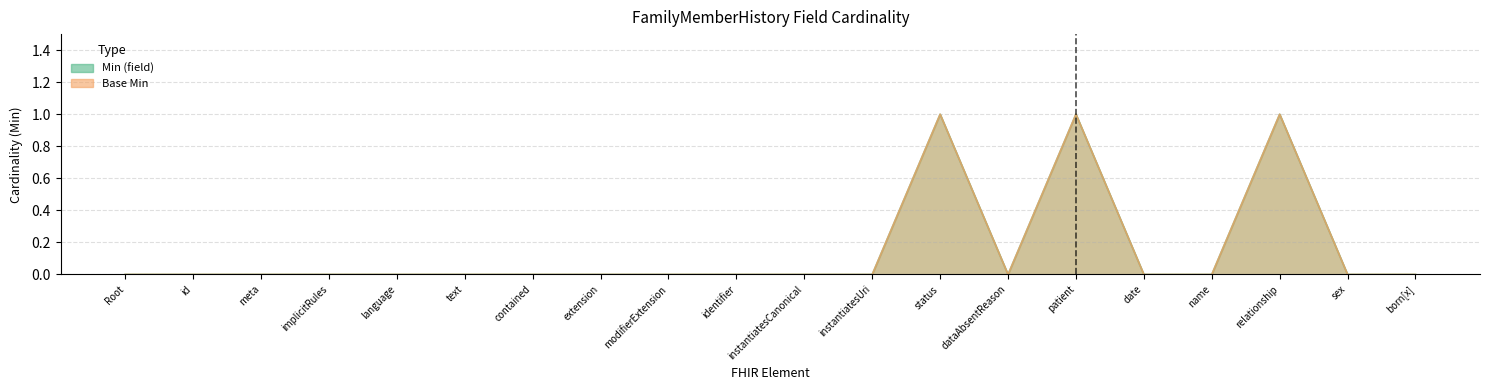

What are all the series names shown in the legend?

Min (field), Base Min